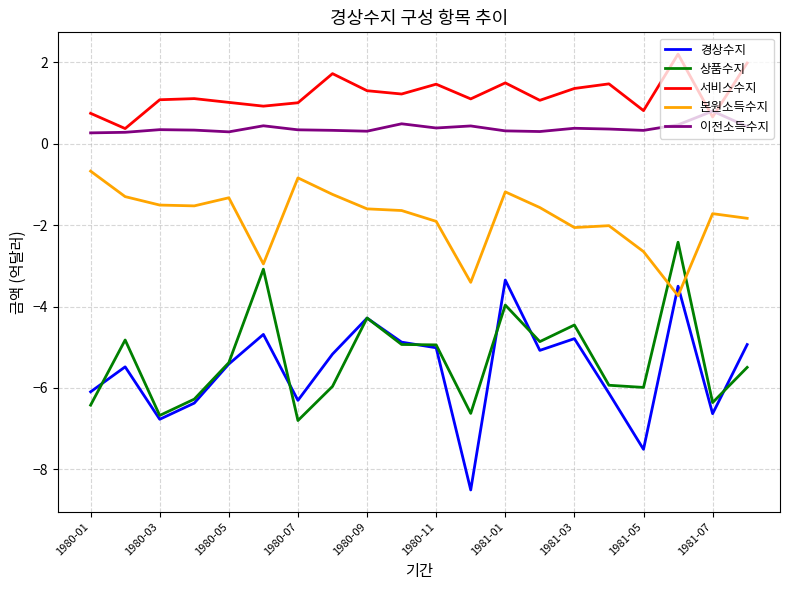

How many lines are shown in the chart?

5